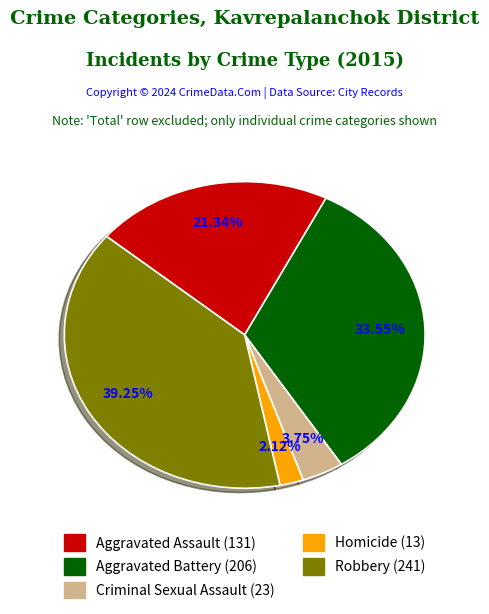

What is the ratio of the value at Criminal Sexual Assault to the value at Aggravated Battery?

0.1